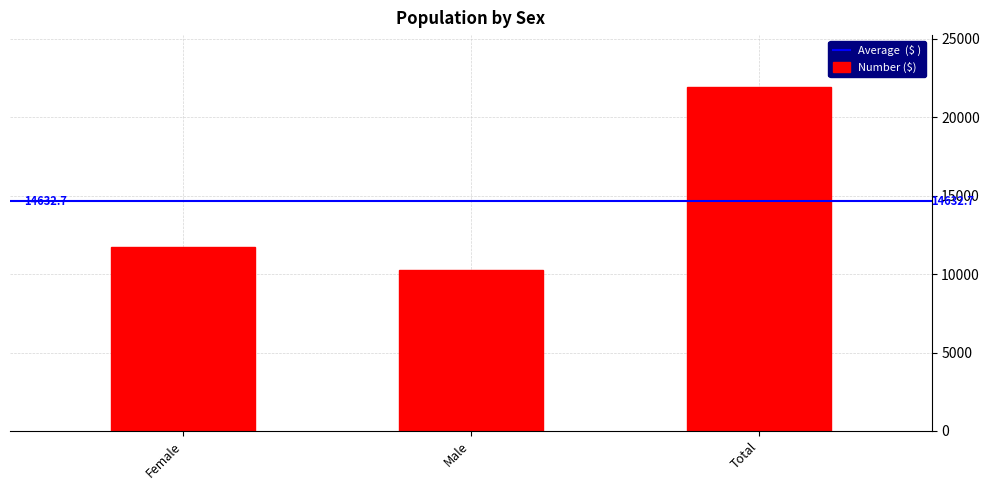

What is the greatest value displayed?

21949